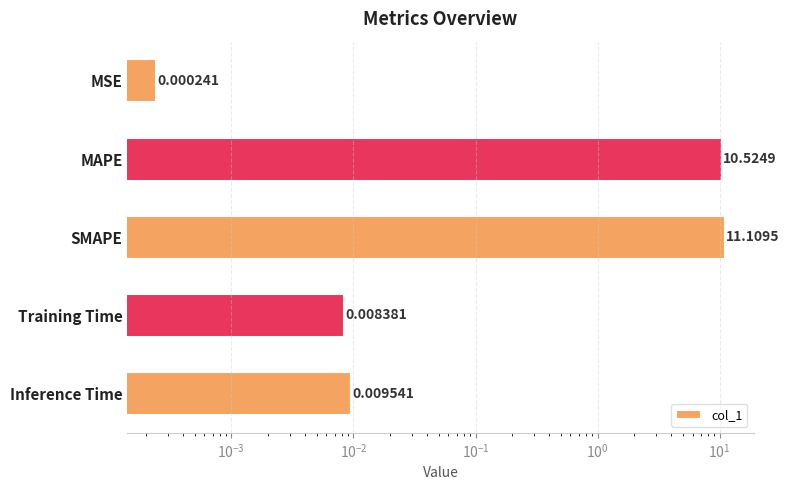

Is it true that the value at Inference Time is 0.0?

False